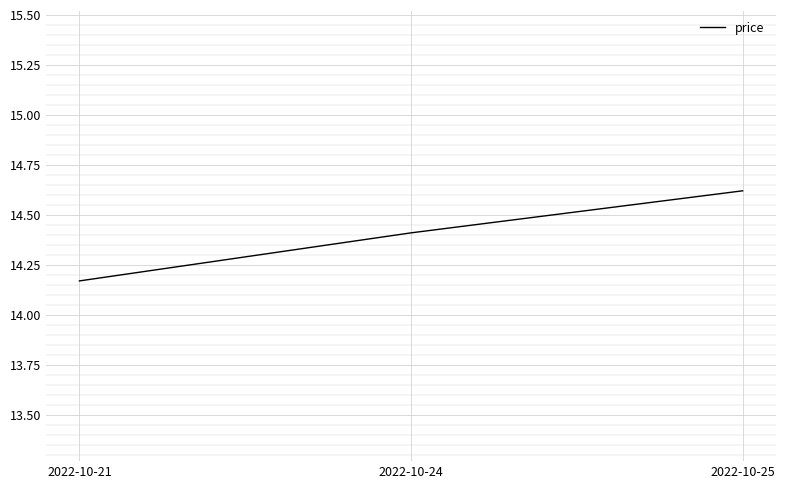

What is the sum of the values at 2022-10-24 and 2022-10-21?

28.6